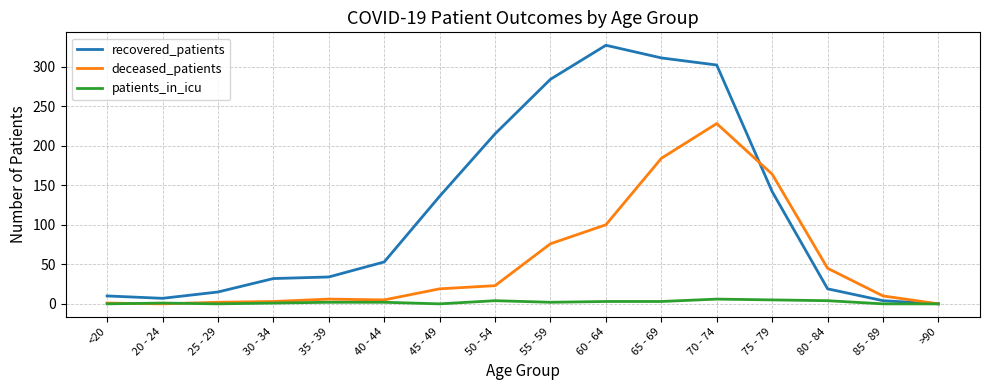

Is it true that recovered_patients equals 32 at 40 - 44?

False